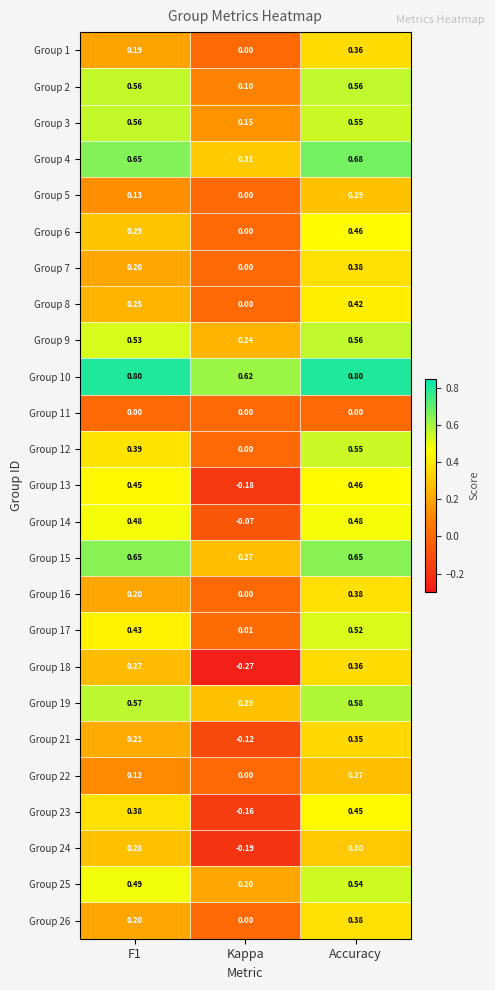

Is the value of Group 24 at F1 greater than the value of Group 23 at F1?

No